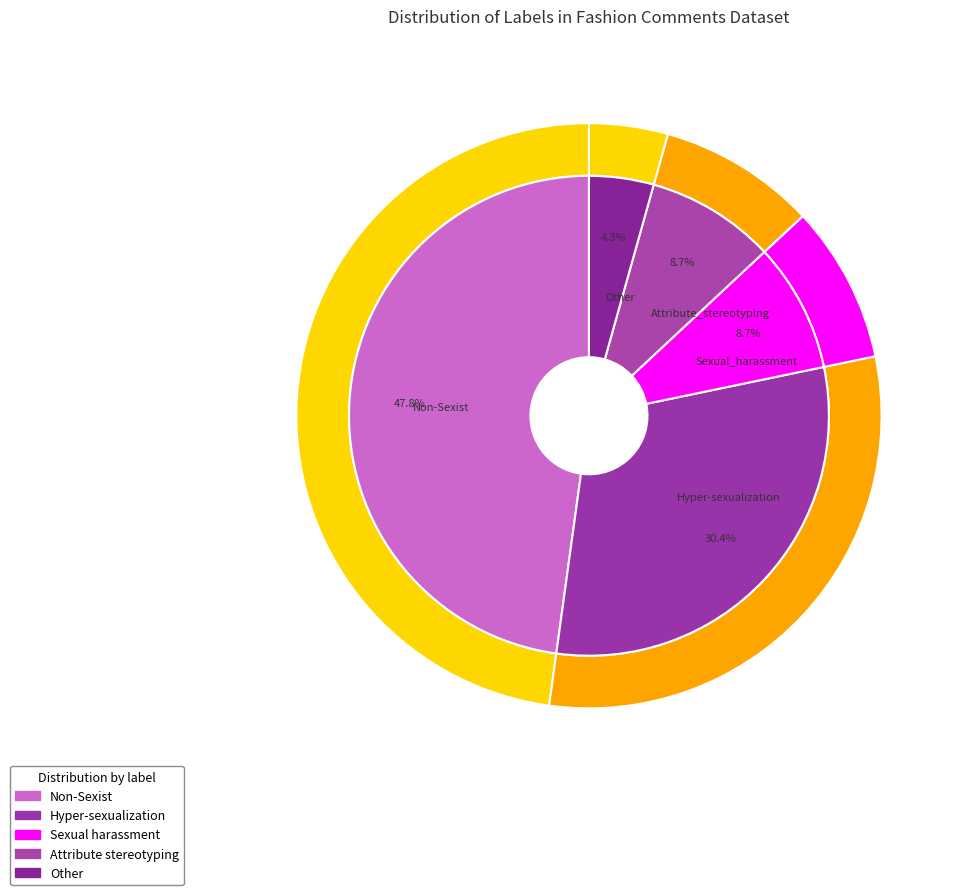

Combined, what portion of the pie is Non-Sexist and Attribute_stereotyping?

56.5%